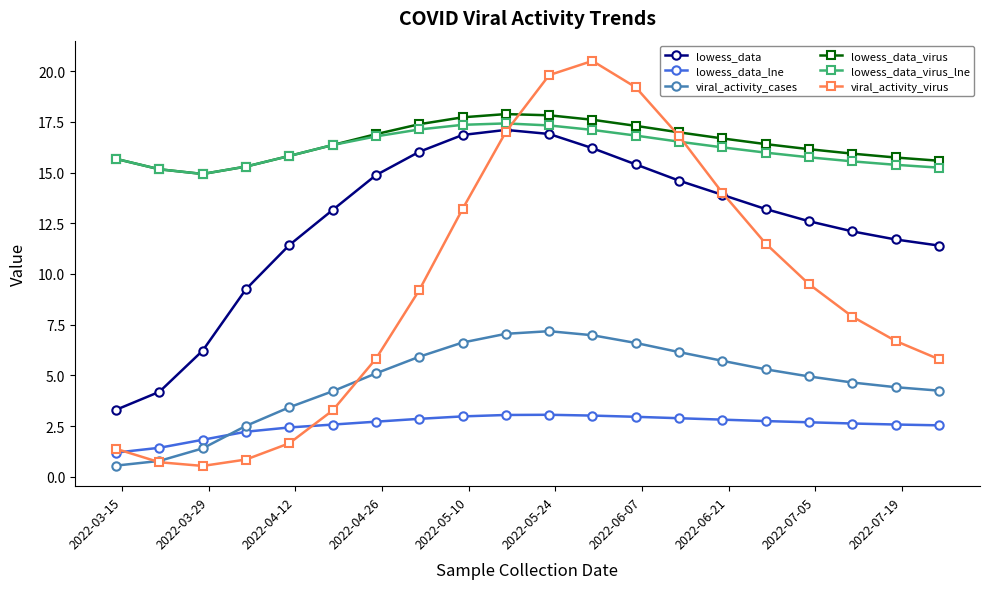

What is the value of the viral_activity_virus point at the 12th from the left?

20.5